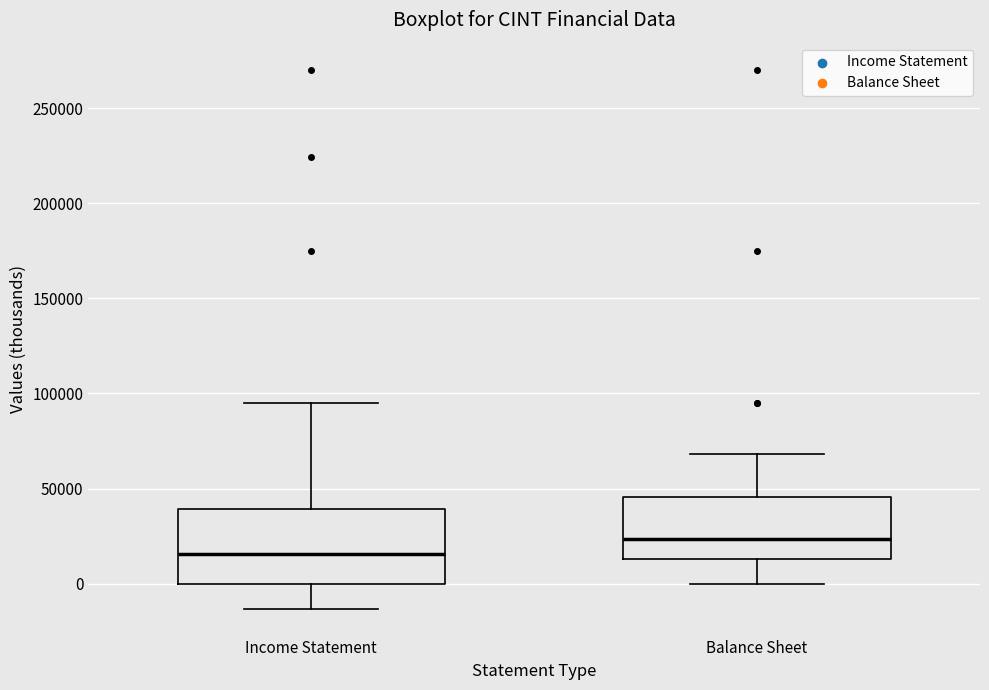

Where is the lower edge of the box for Balance Sheet on the y-axis? The values are not printed on the chart, so give them approximately, as read against the axis.

15000